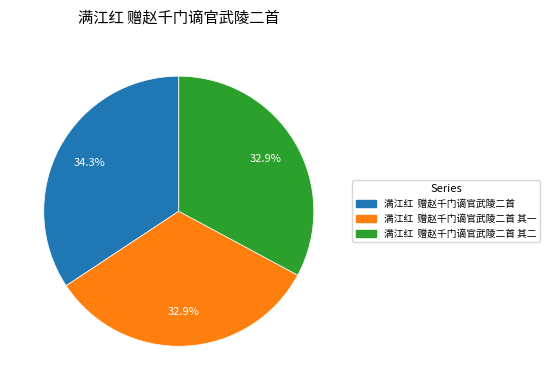

Approximately how many times larger is the value at 满江红 赠赵千门谪官武陵二首 其一 compared to 满江红 赠赵千门谪官武陵二首 其二?

1.0